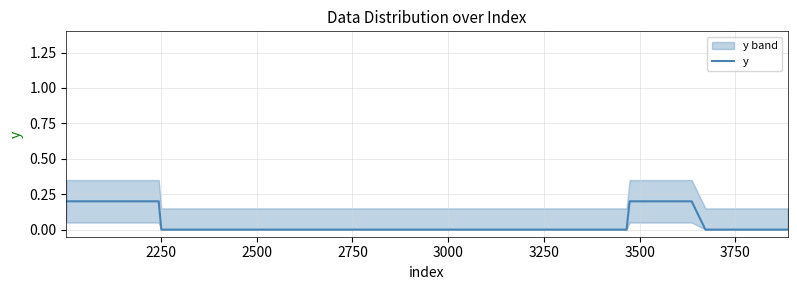

How many lines are shown in the chart?

1